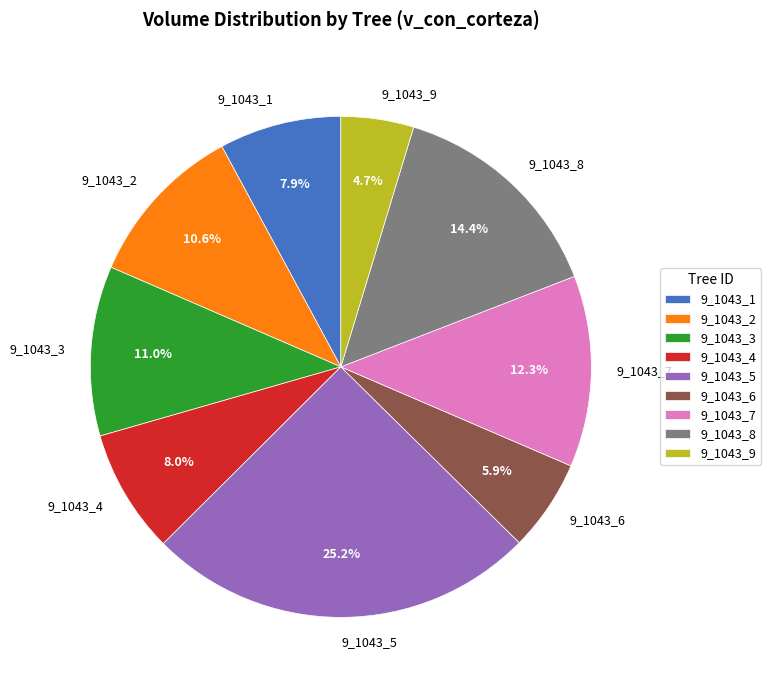

Which slice is the largest?

9_1043_5